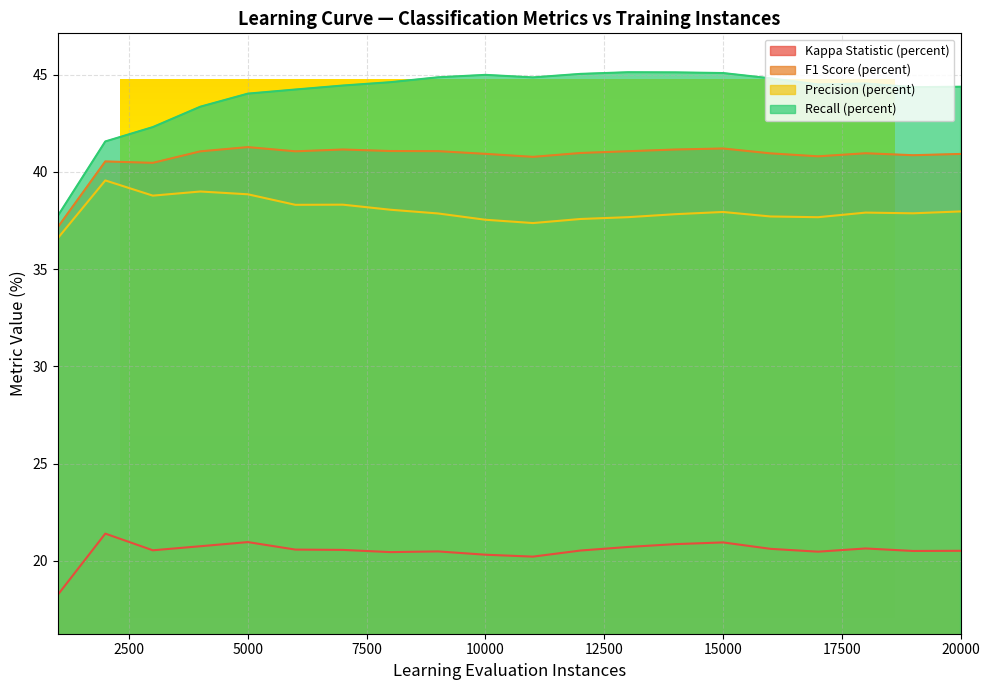

Reading left to right, extract all data points from this chart.

Kappa Statistic (percent): 1000=18.3	2000=21.4	3000=20.5	4000=20.8	5000=21.0	6000=20.6	7000=20.6	8000=20.4	9000=20.5	10000=20.3	11000=20.2	12000=20.5	13000=20.7	14000=20.9	15000=20.9	16000=20.6	17000=20.5	18000=20.6	19000=20.5	20000=20.5
F1 Score (percent): 1000=37.2	2000=40.5	3000=40.5	4000=41.1	5000=41.3	6000=41.1	7000=41.2	8000=41.1	9000=41.1	10000=40.9	11000=40.8	12000=41.0	13000=41.1	14000=41.2	15000=41.2	16000=41.0	17000=40.8	18000=41.0	19000=40.9	20000=40.9
Precision (percent): 1000=36.6	2000=39.6	3000=38.8	4000=39.0	5000=38.8	6000=38.3	7000=38.3	8000=38.1	9000=37.9	10000=37.5	11000=37.4	12000=37.6	13000=37.7	14000=37.8	15000=37.9	16000=37.7	17000=37.7	18000=37.9	19000=37.9	20000=38.0
Recall (percent): 1000=37.7	2000=41.6	3000=42.3	4000=43.4	5000=44.0	6000=44.2	7000=44.4	8000=44.6	9000=44.9	10000=45.0	11000=44.9	12000=45.0	13000=45.1	14000=45.1	15000=45.1	16000=44.8	17000=44.5	18000=44.5	19000=44.4	20000=44.4